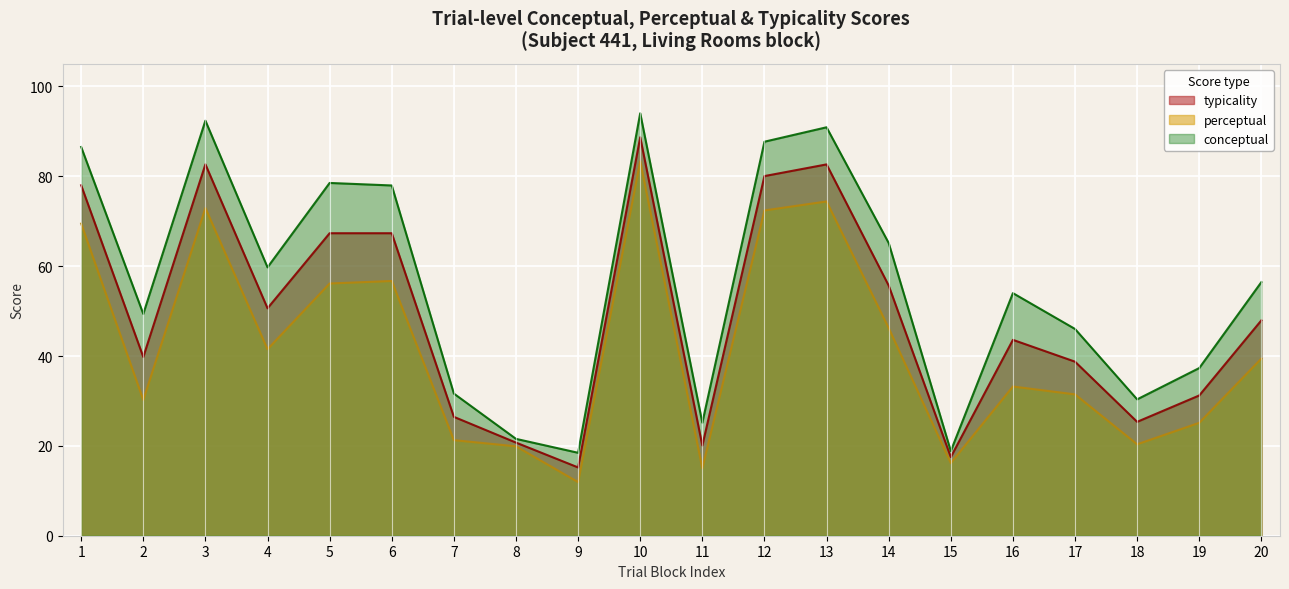

Which series changed the most between 1 and 20?

conceptual